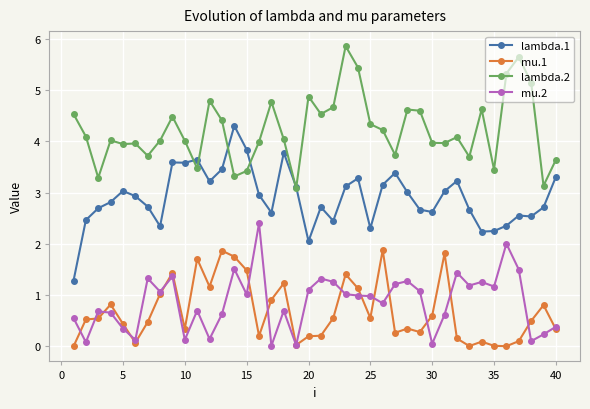

True or false: mu.2 has more than 2 points higher than both neighbors.

True